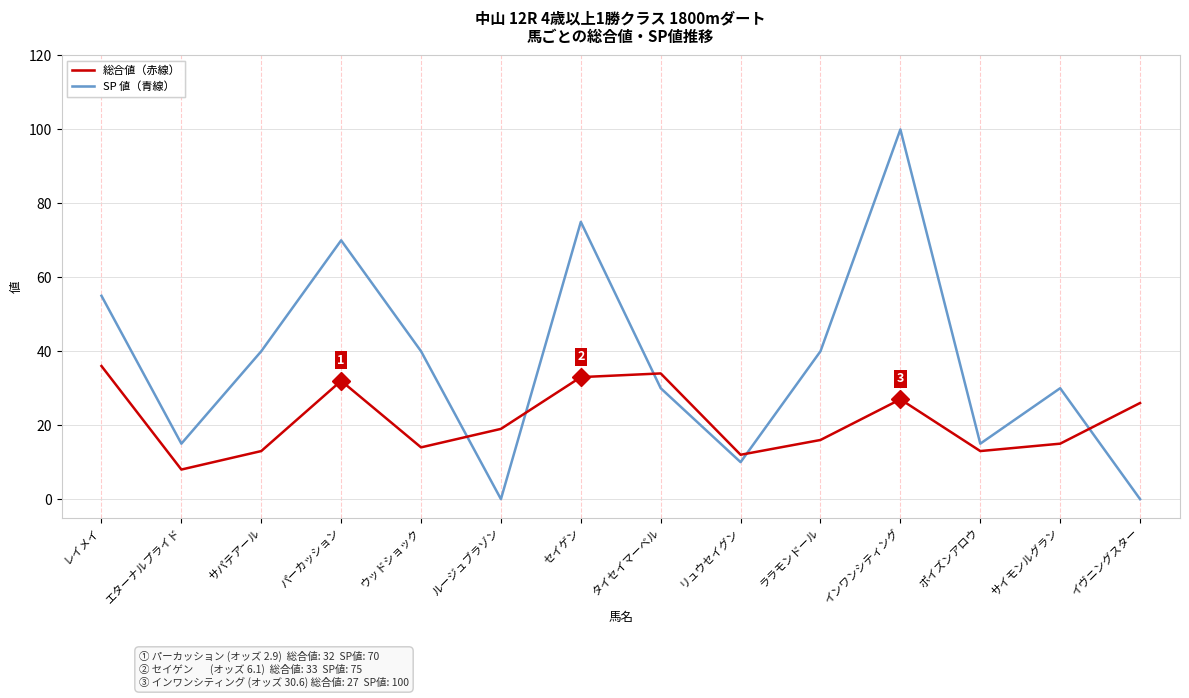

What position from the right is レイメイ?

14